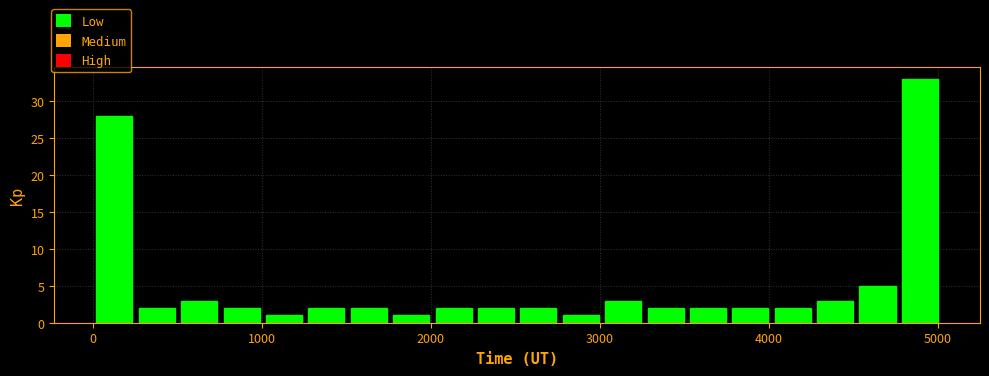

Around what value on the x-axis is the tallest bar? Give the approximate position of its centre, as read against the axis.

4900